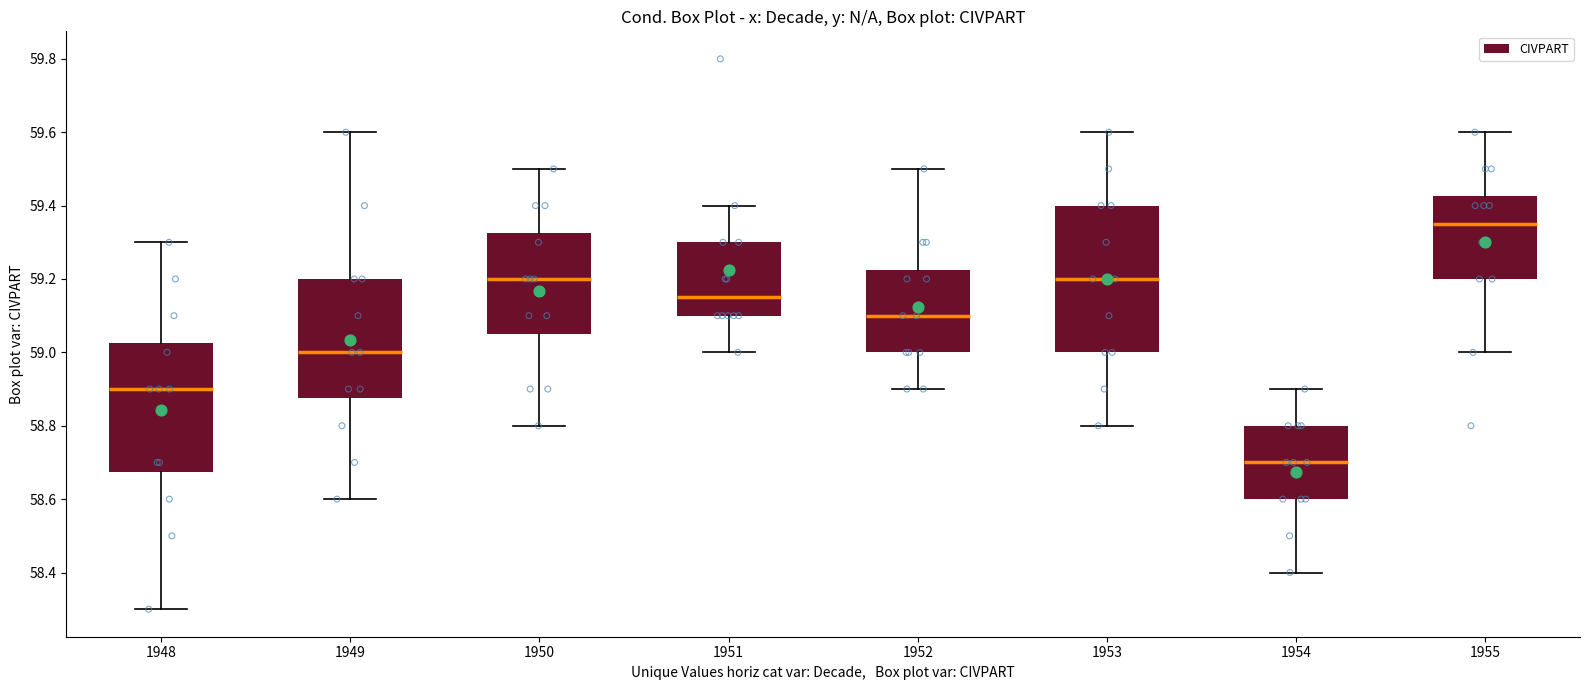

Where is the lower edge of the box at x = 1951 on the y-axis? The values are not printed on the chart, so give them approximately, as read against the axis.

59.10